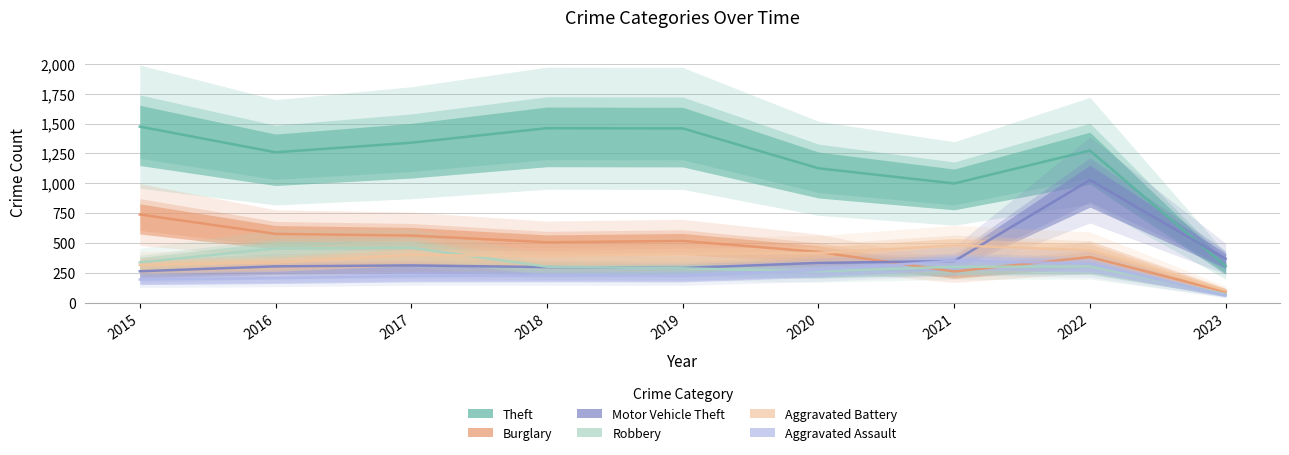

What is the maximum value for Theft?

1474